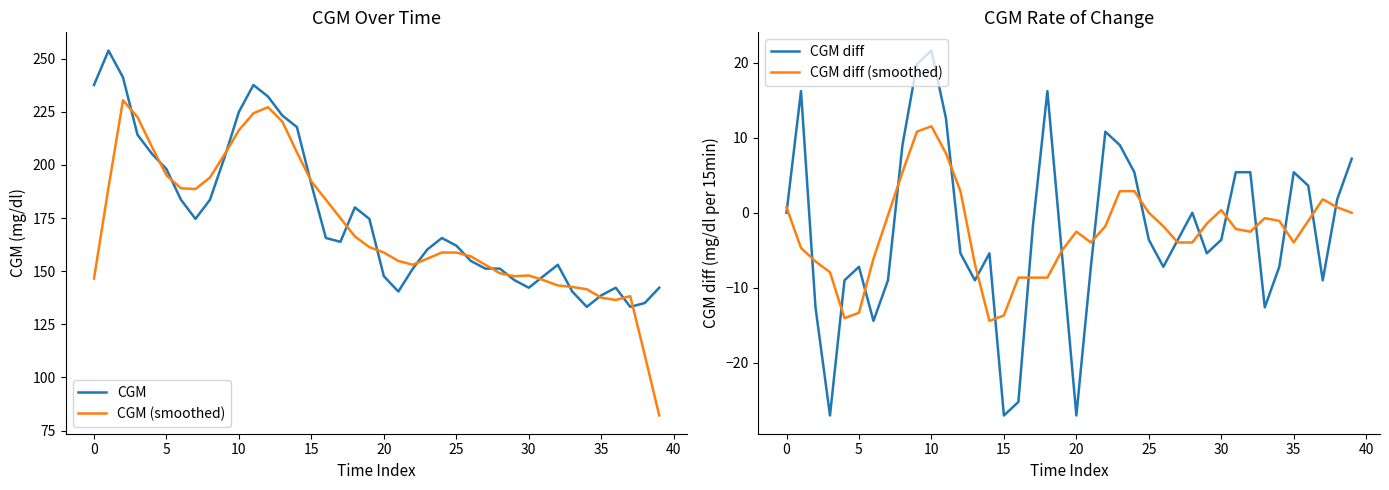

Rank the series by their maximum value, from highest to lowest.

CGM, CGM (smoothed), CGM diff, CGM diff (smoothed)